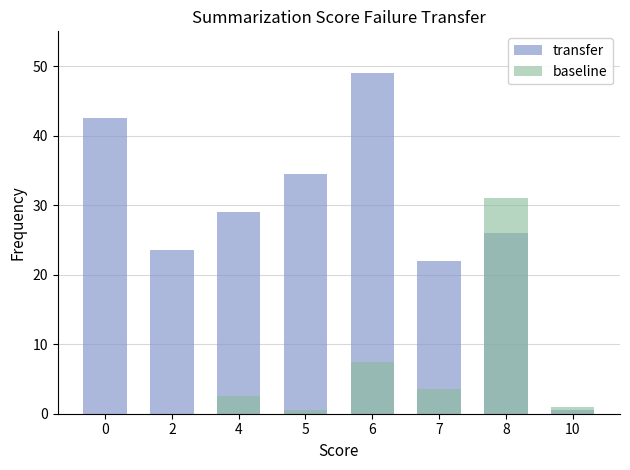

The value of baseline at 6 is 7.5. True or false?

True